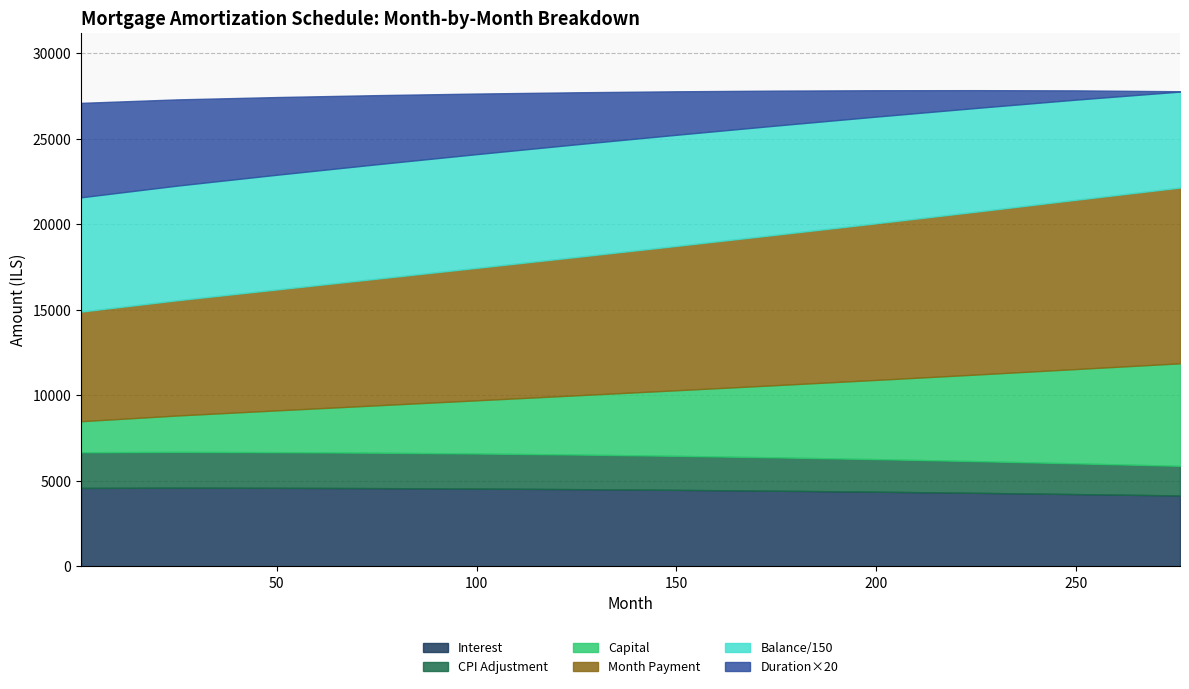

What is the lowest value of the Interest series?

4152.0